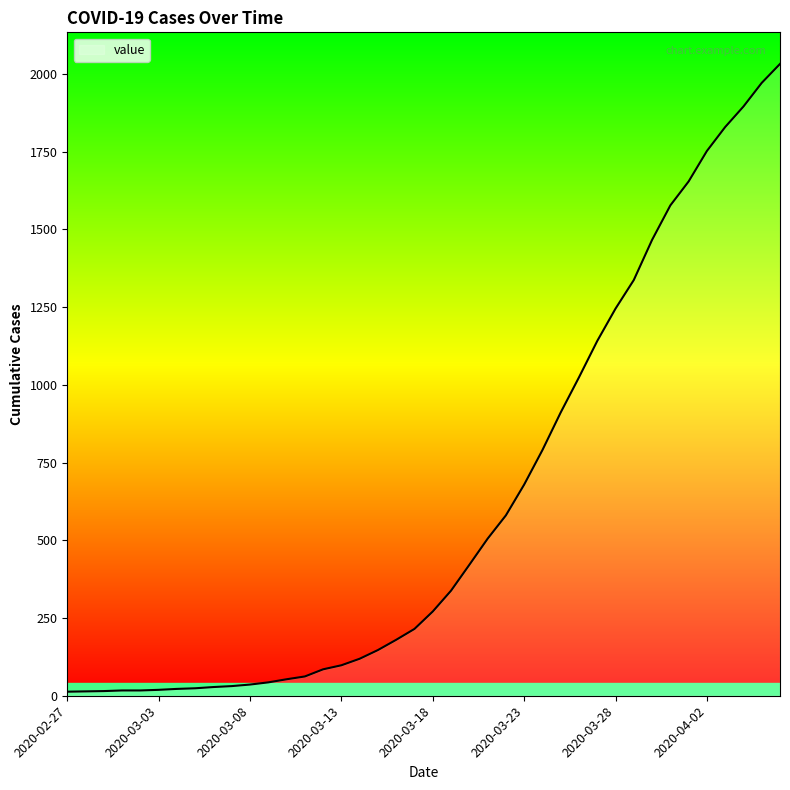

What is the difference between the maximum and minimum values?

2019